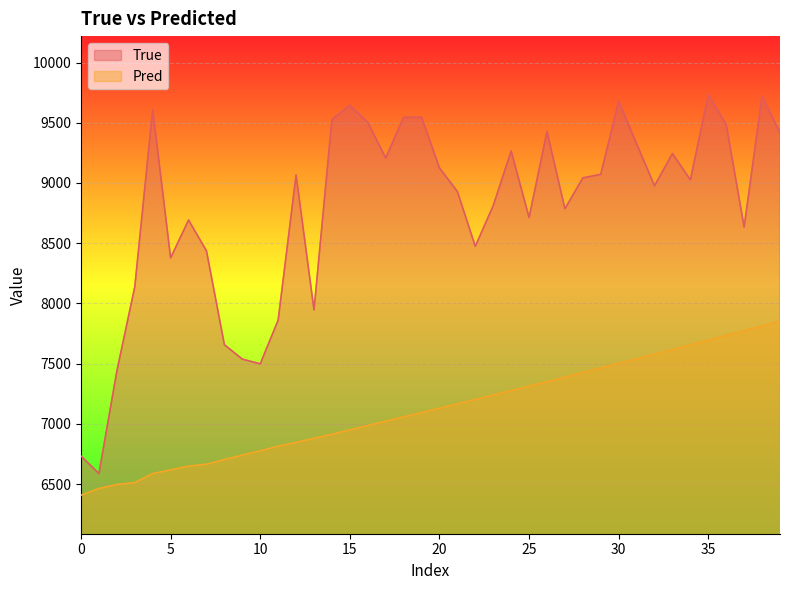

What is the difference between the second highest and minimum values in the Pred series?

1404.8